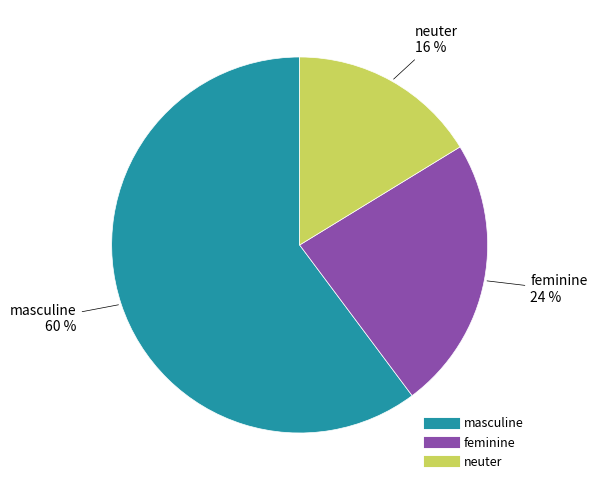

What percentage is the masculine slice, to the nearest percent?

60%